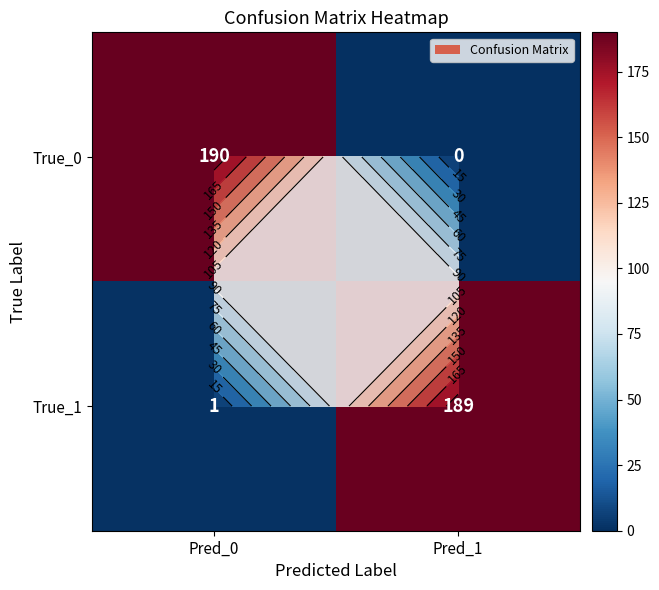

Which has a higher value, Pred_0 or Pred_1?

Pred_0